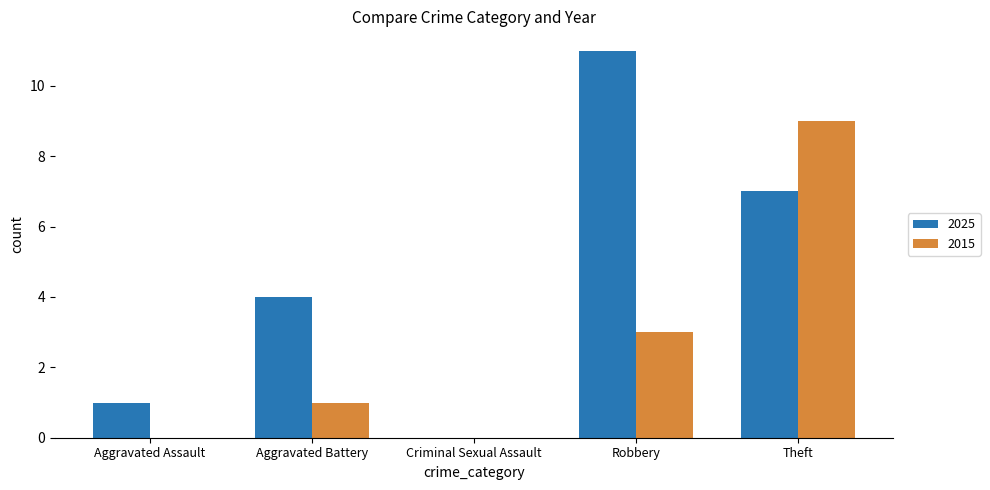

What is the maximum value for 2025?

11